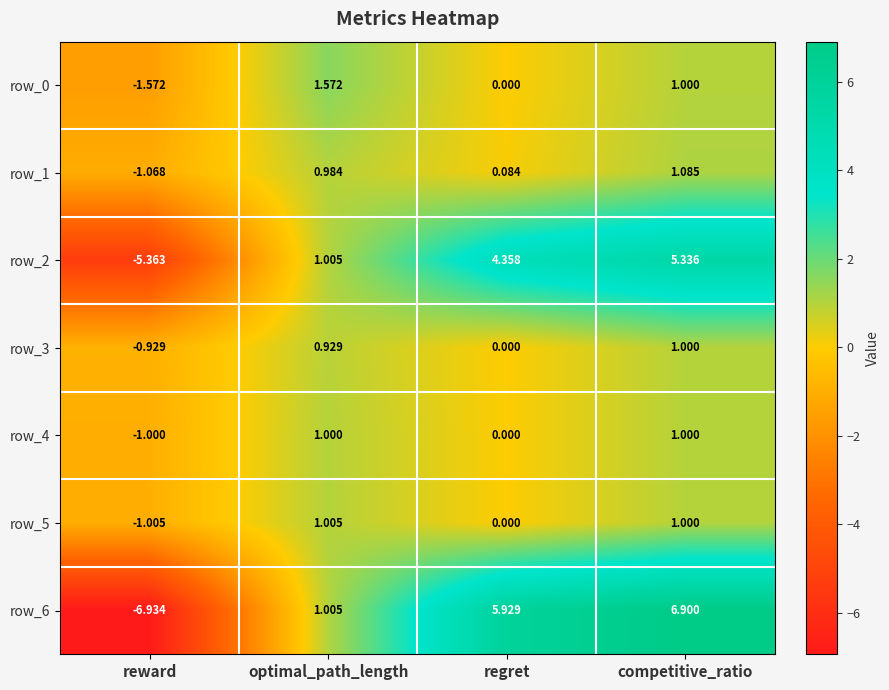

At which category is the sum across all series the highest?

competitive_ratio